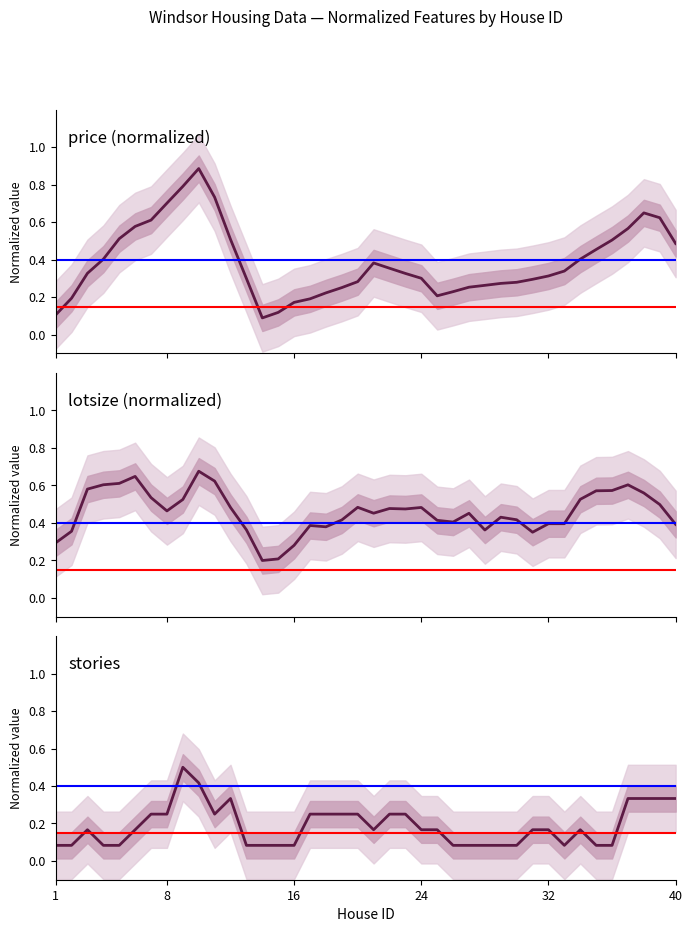

What is the highest value of the price (normalized) series?

0.9